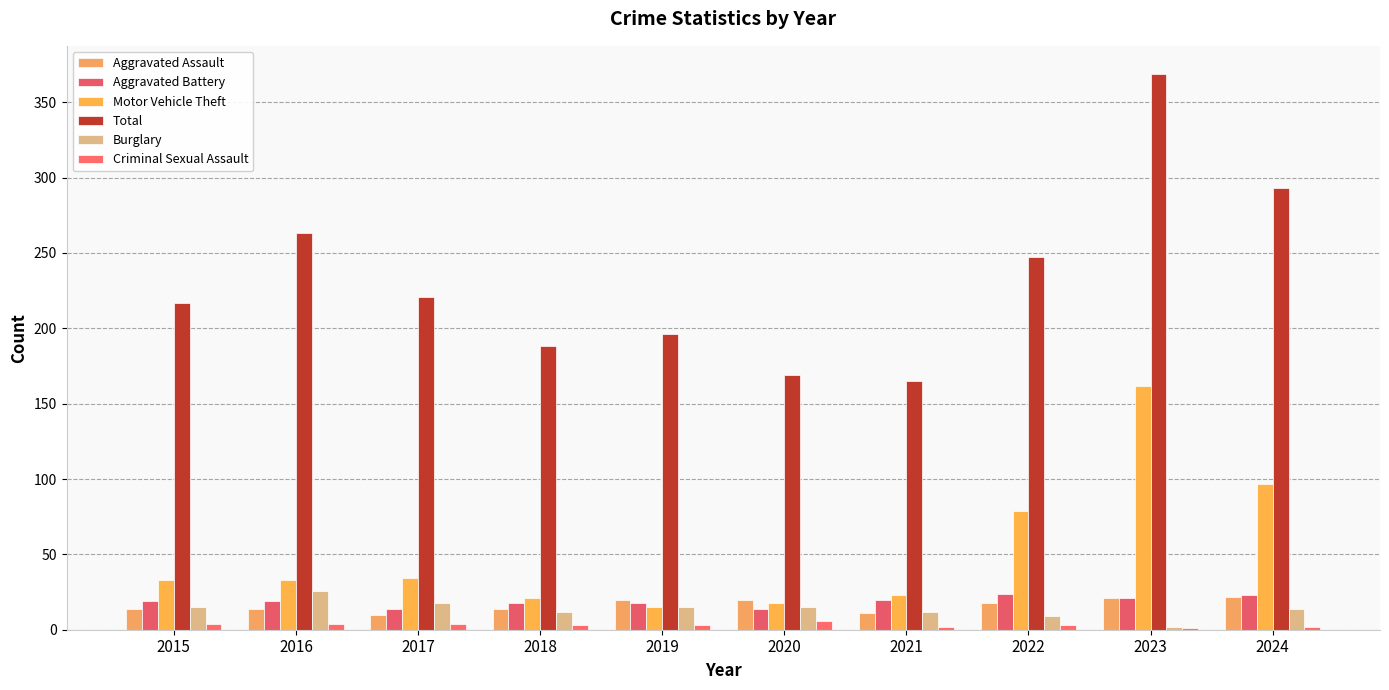

What is the approximate value of Motor Vehicle Theft at 2024?

97